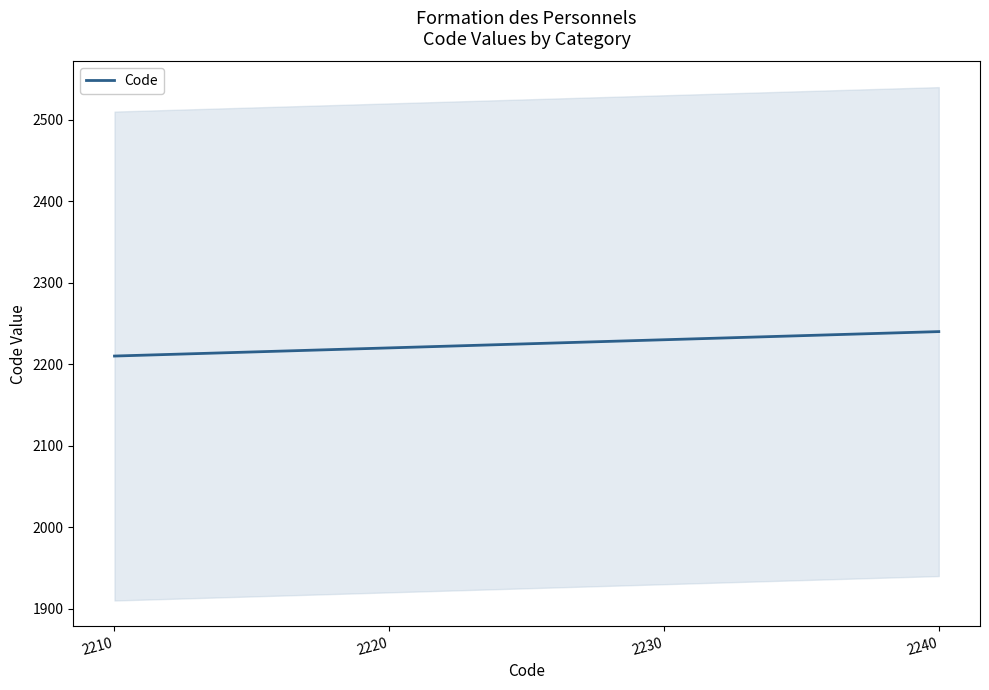

List the labels in order of value, smallest first.

2210, 2220, 2230, 2240